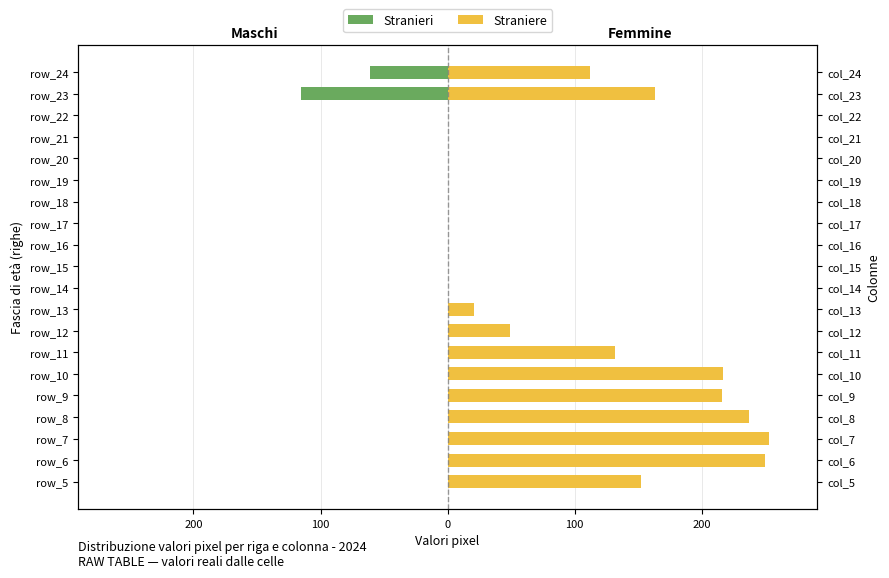

How many data points in Straniere are less than 49?

10